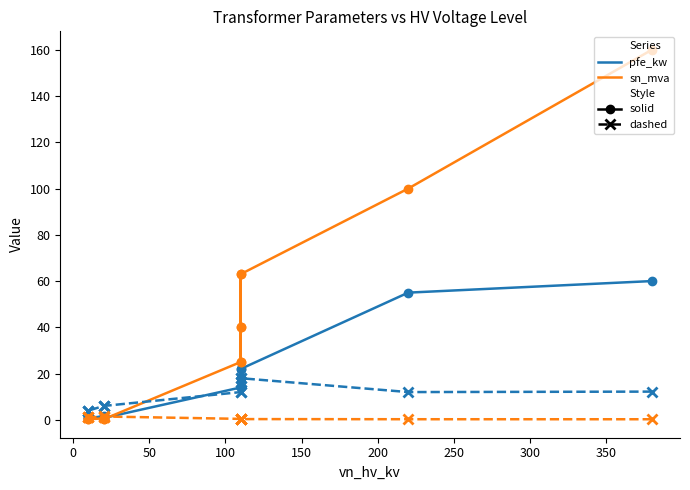

What is the greatest value displayed?

160.0